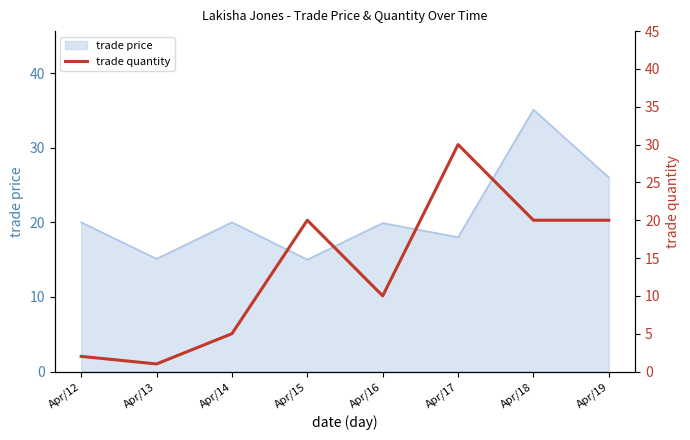

Which has a higher value, Apr/16 or Apr/13?

Apr/16